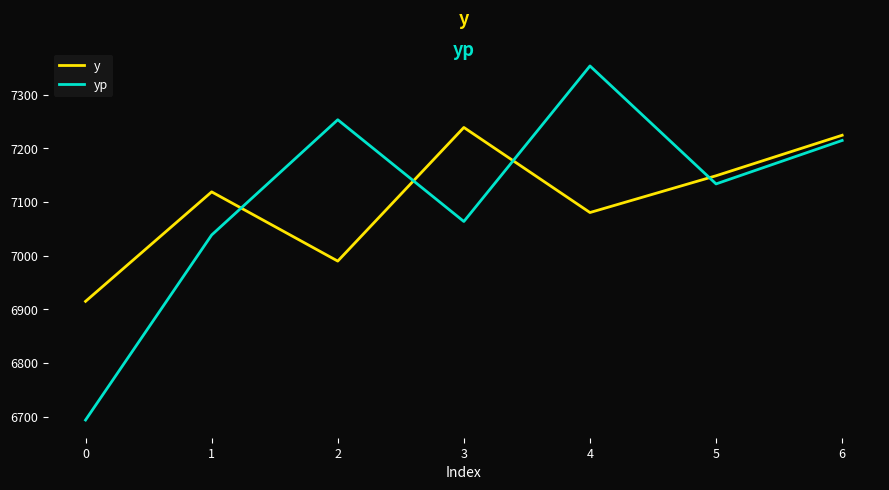

What is the sum of all y values?

49717.0